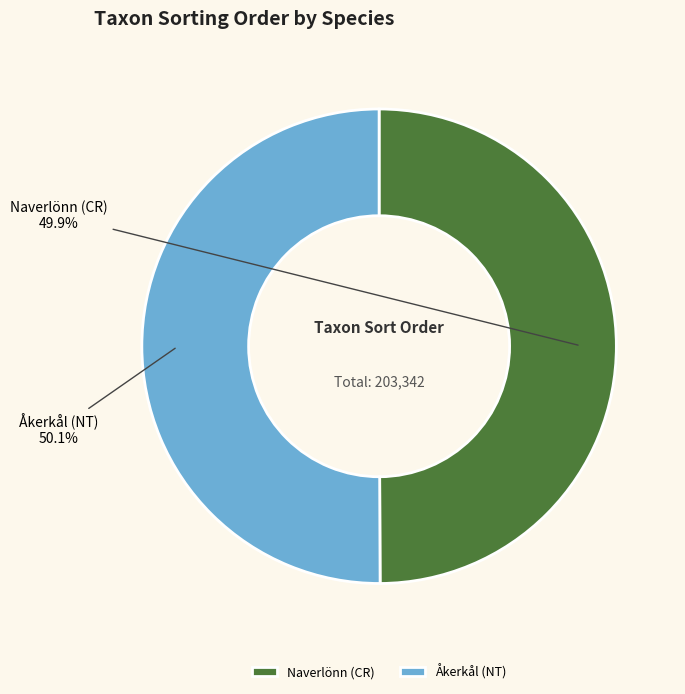

Is there a majority slice in this chart?

Yes